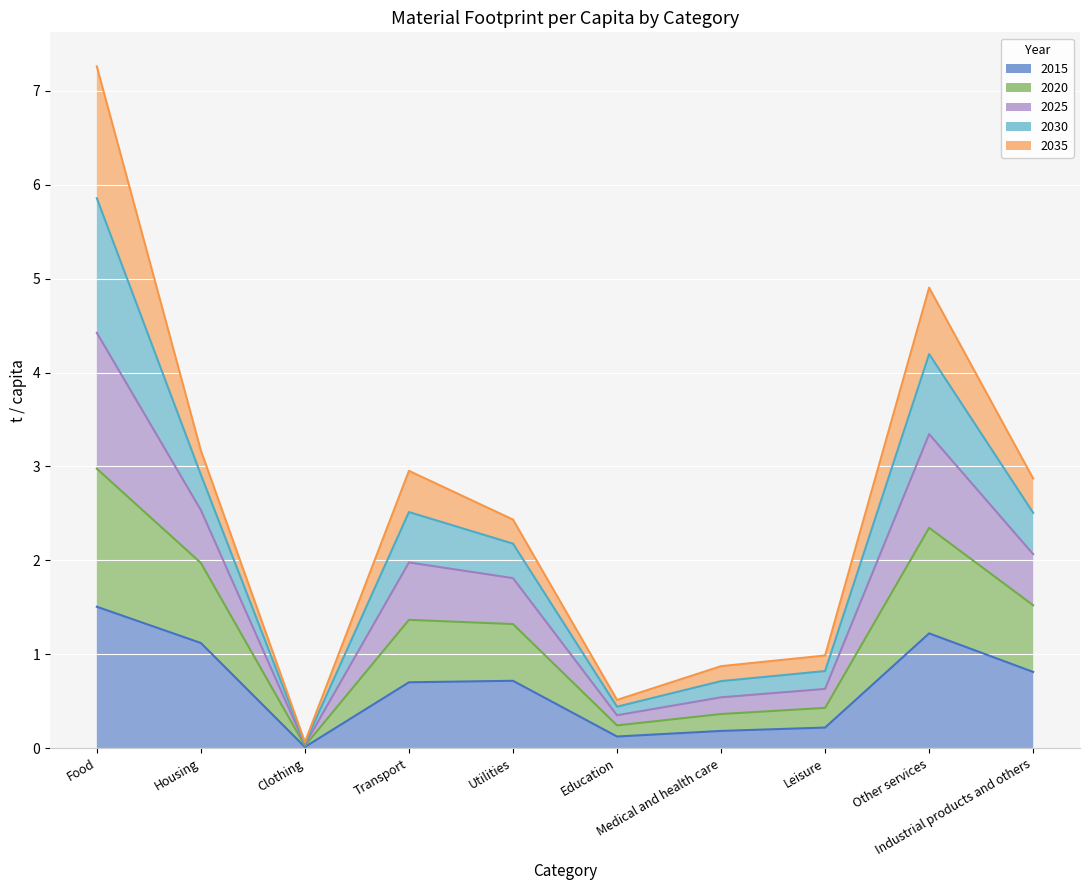

What is the difference between the highest and lowest values at Utilities?

1.7